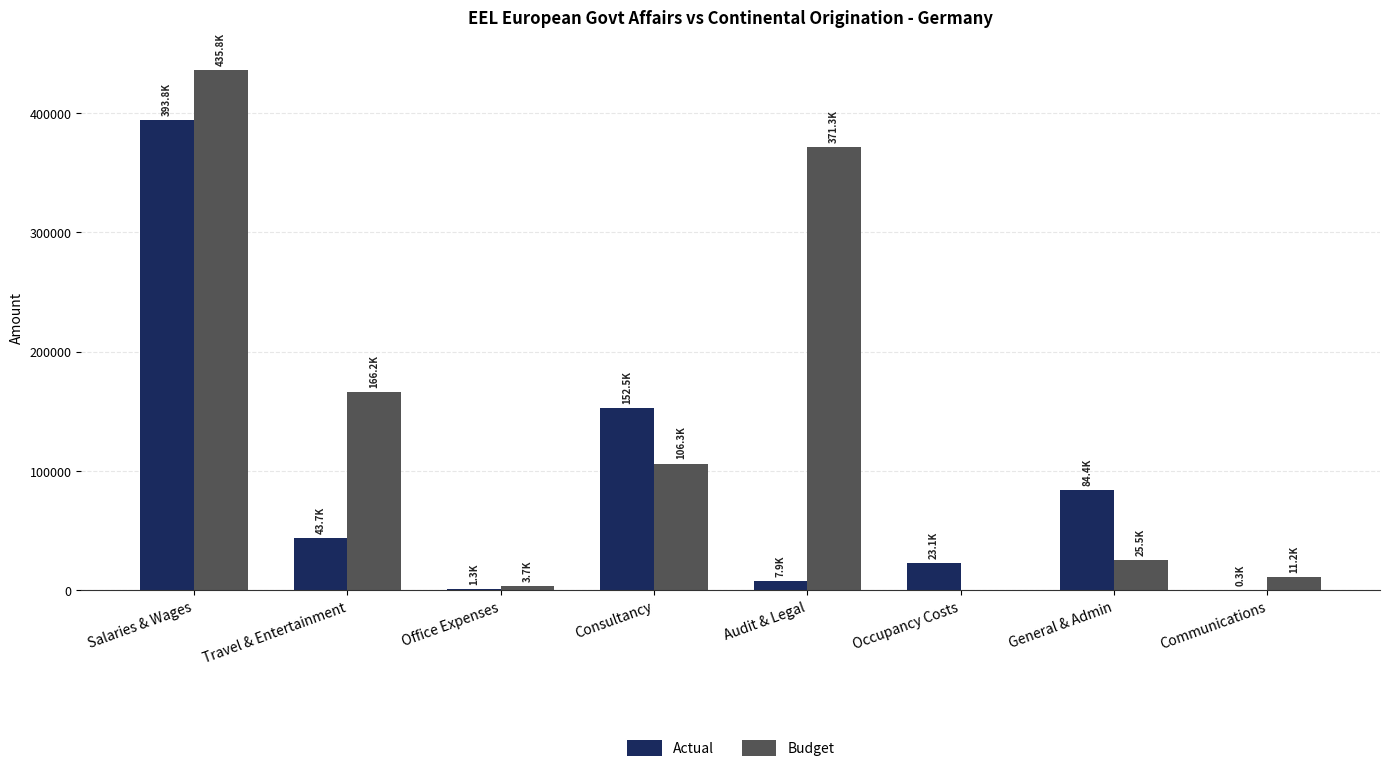

Does the chart contain stacked bars?

No